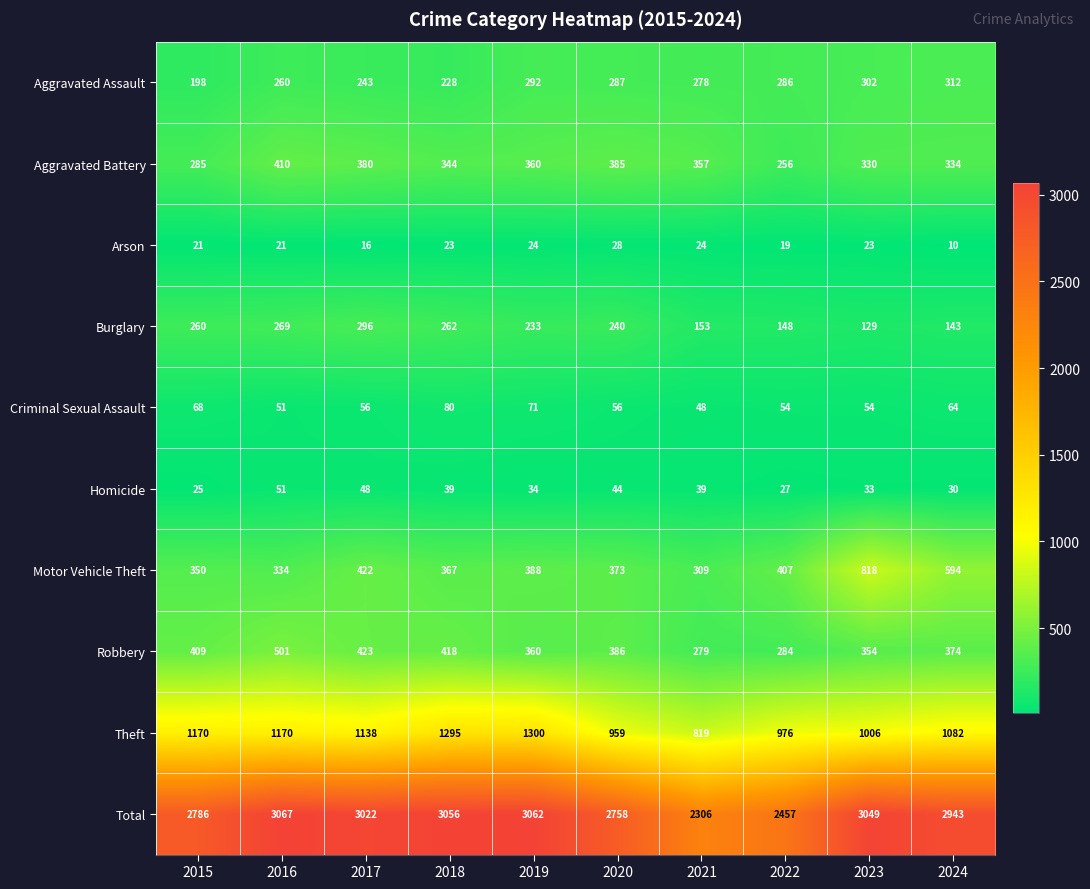

What is the average value of the Homicide series?

37